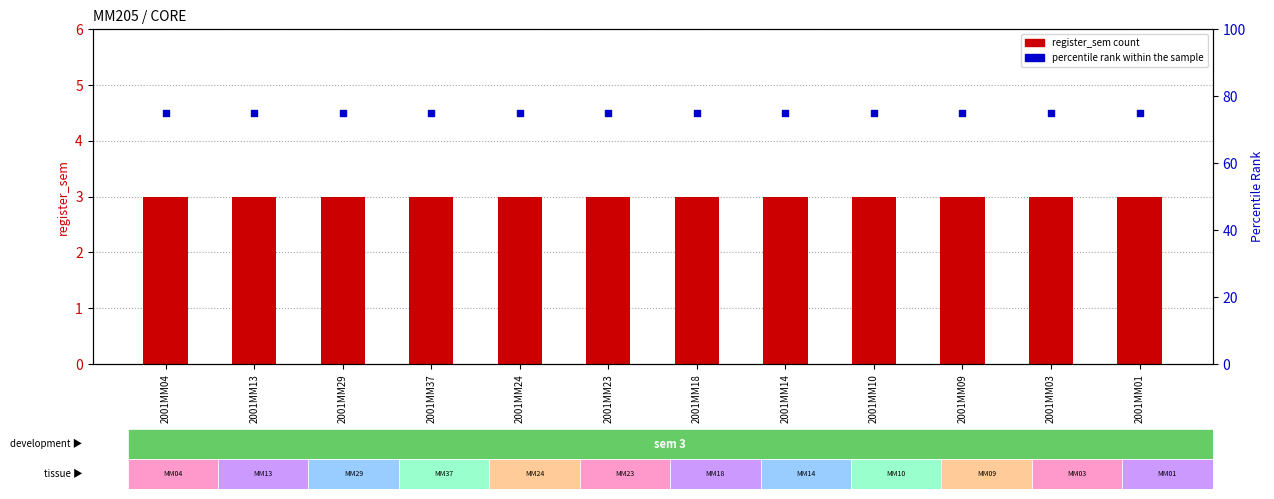

Which series has the largest total across all categories?

percentile rank within the sample